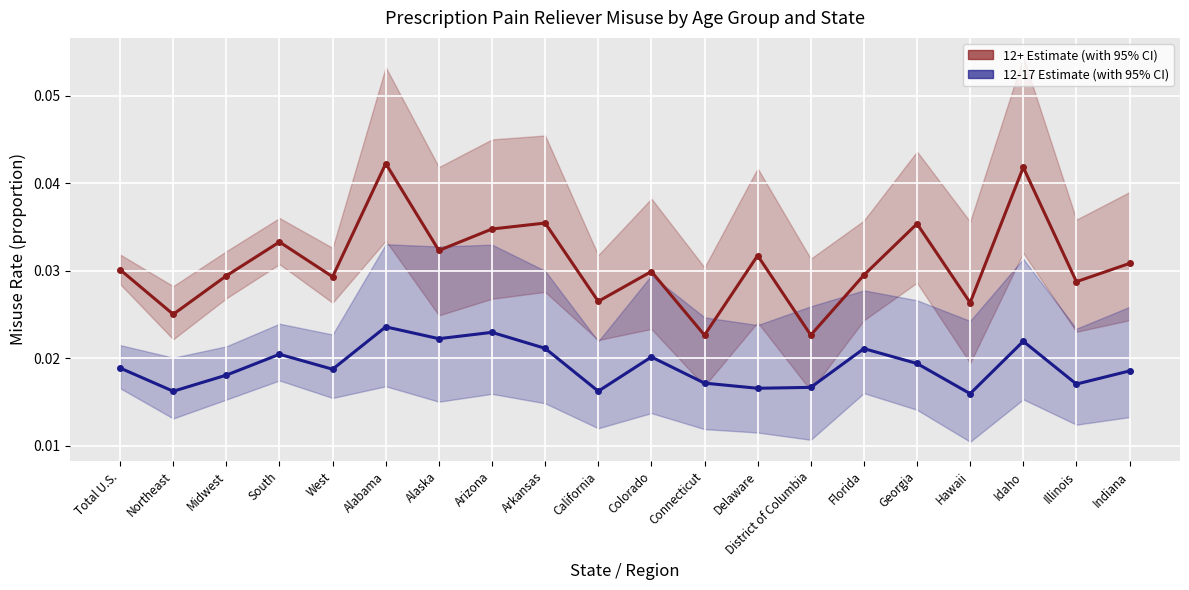

True or false: 12+ Estimate has a value of 0.0 at Connecticut.

True